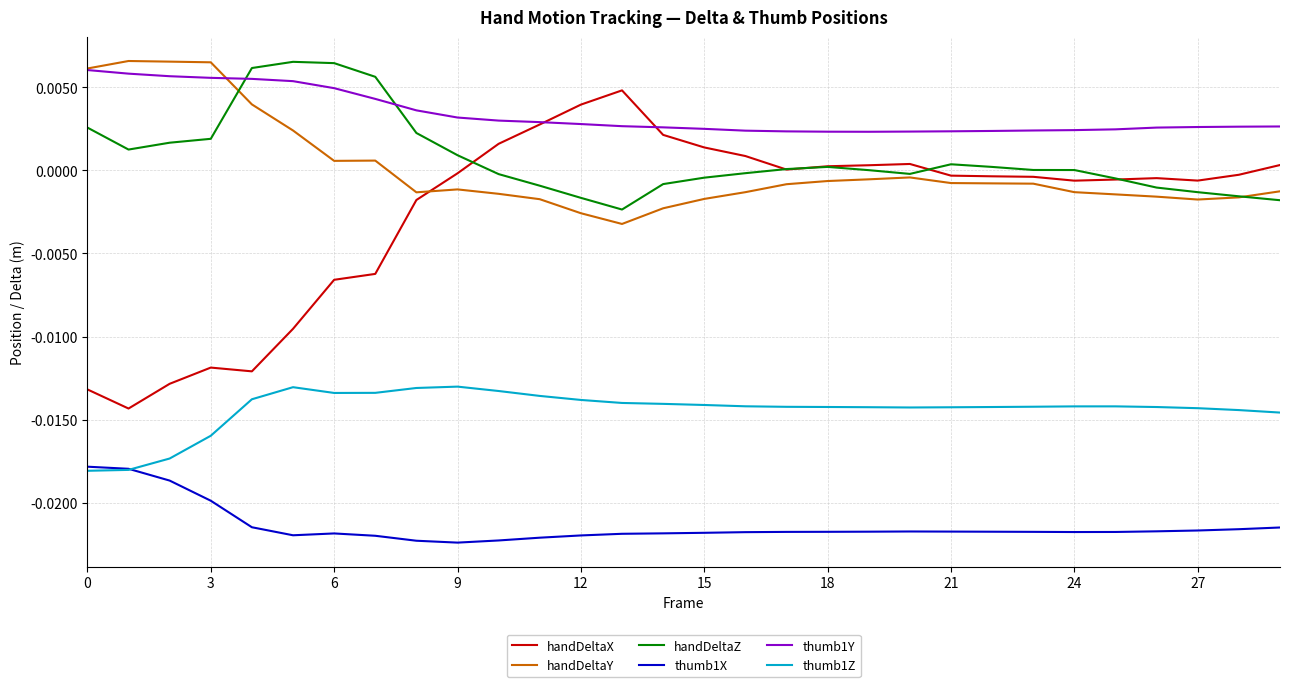

True or false: handDeltaX and handDeltaY cross at least once.

True